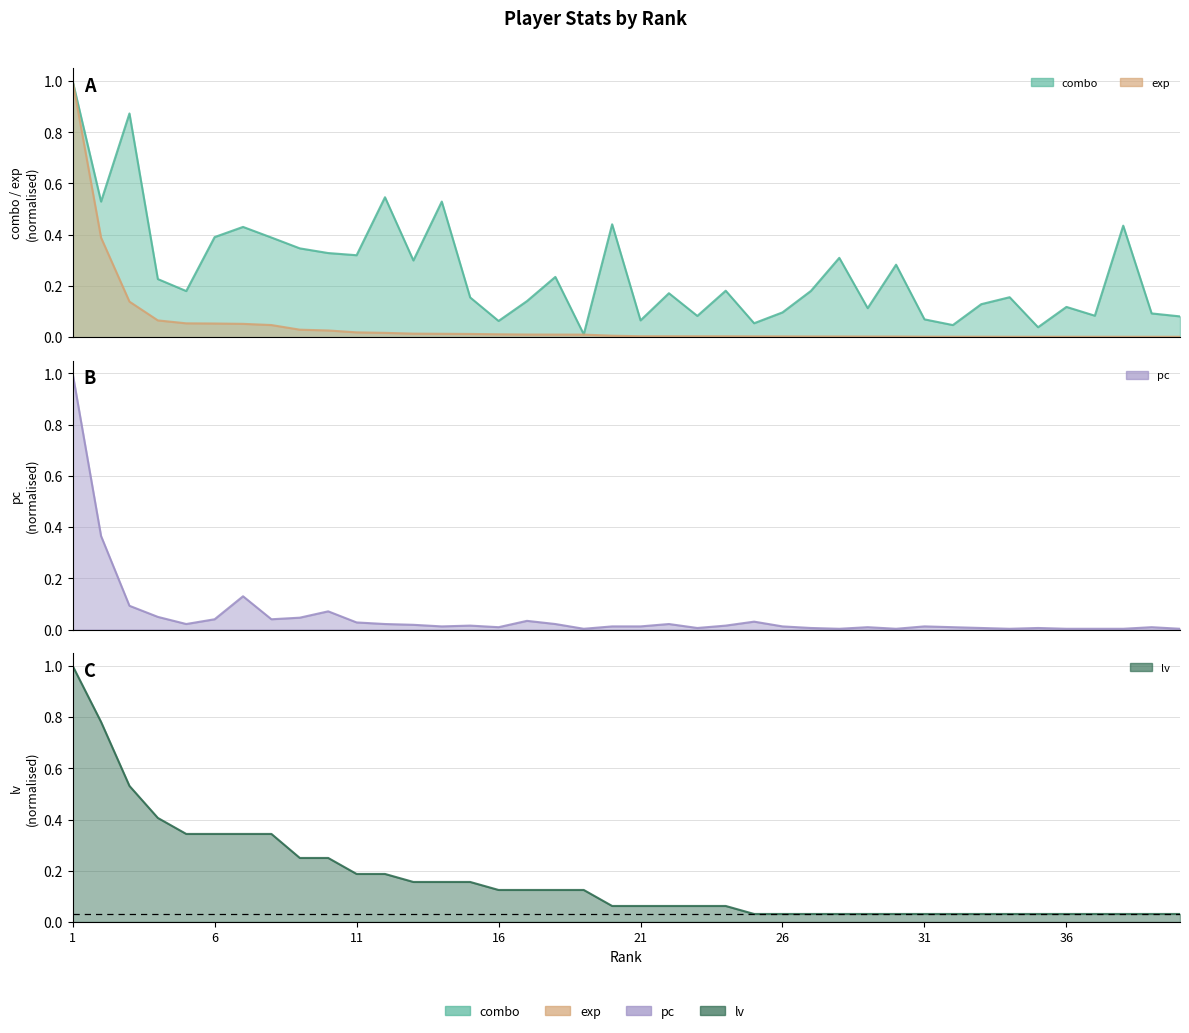

How many lines are shown in the chart?

4